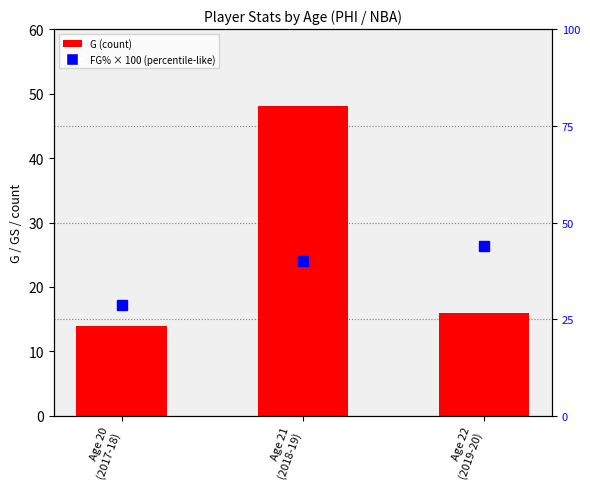

What is the label of the 2nd bar from the left?

Age 21
(2018-19)